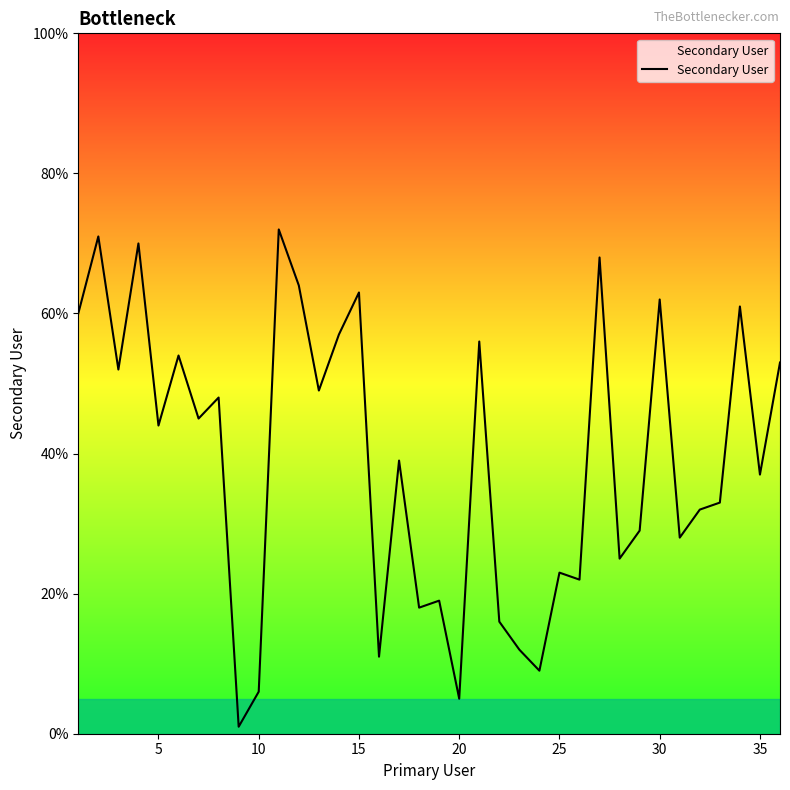

How many lines are shown in the chart?

1